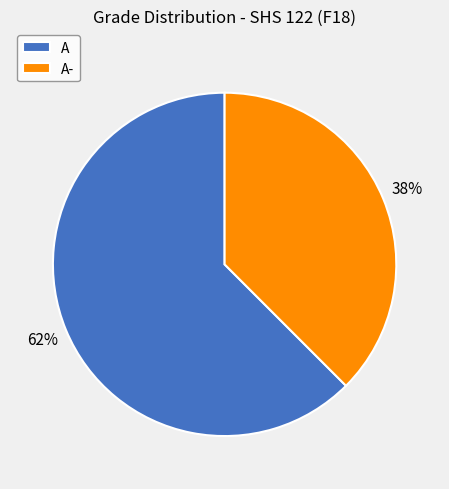

Is it true that A- is 38% of the pie?

True